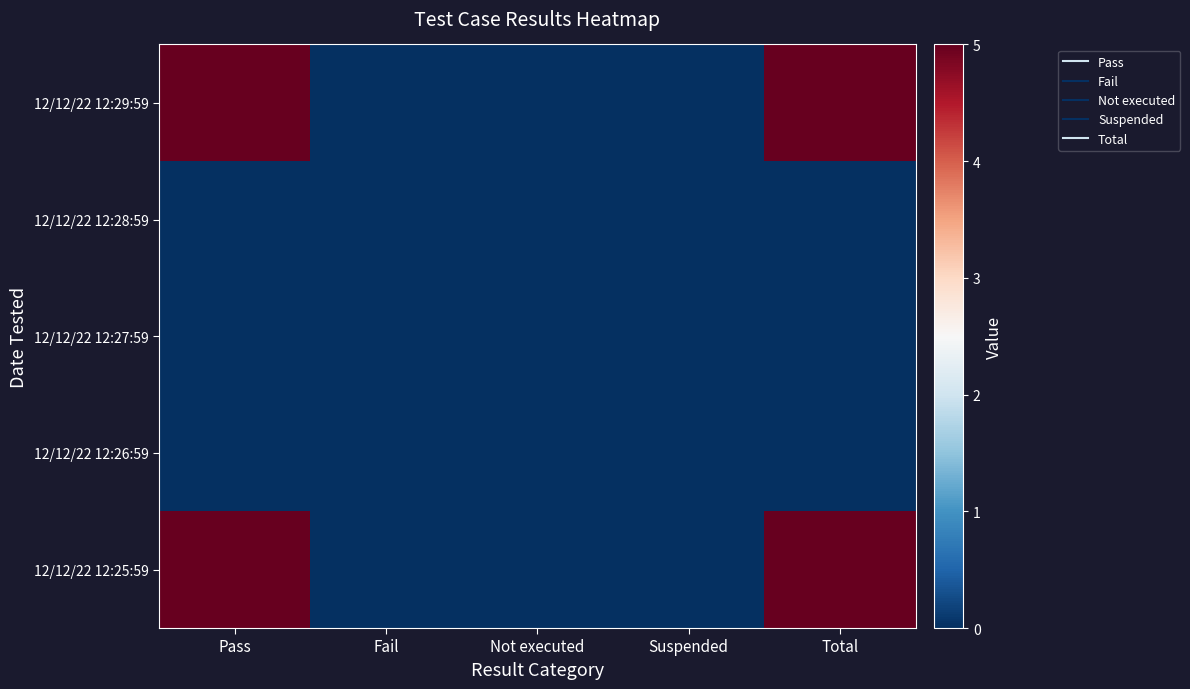

List the series in order of their peak value, highest first.

12/12/22 12:29:59, 12/12/22 12:25:59, 12/12/22 12:28:59, 12/12/22 12:27:59, 12/12/22 12:26:59